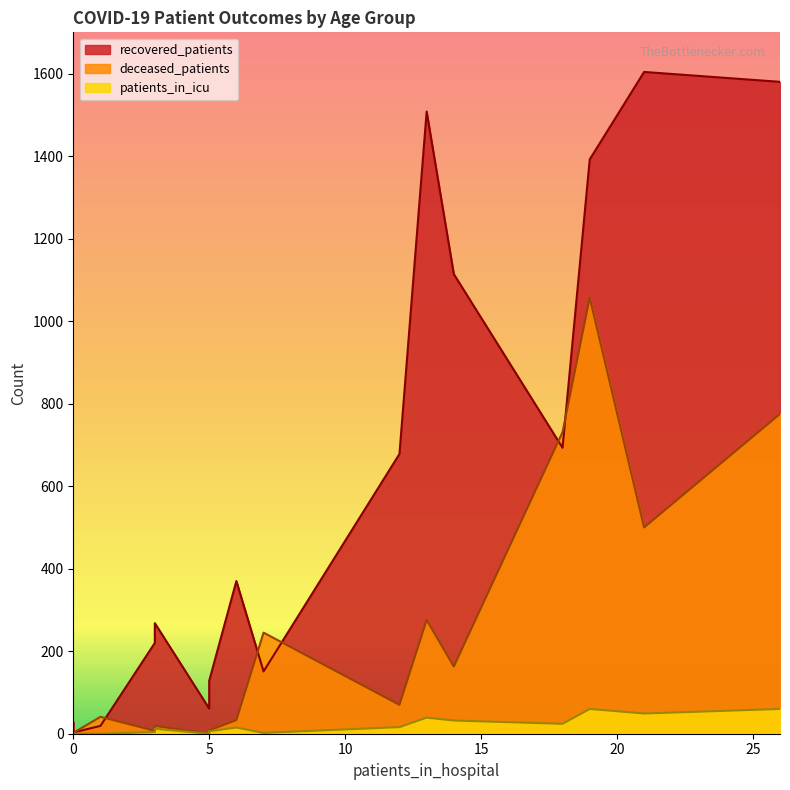

Which series has the largest range (max minus min)?

recovered_patients